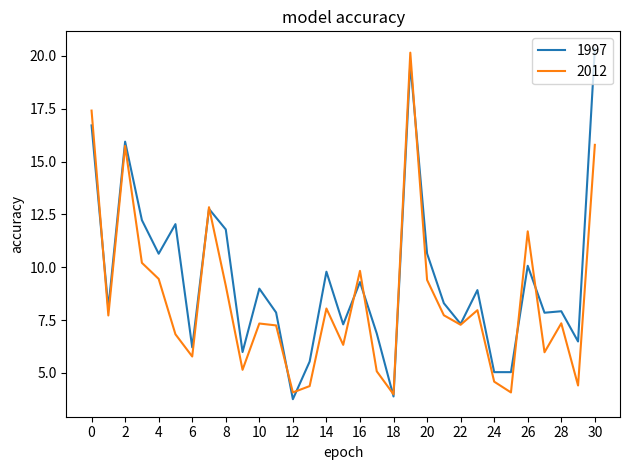

Rank the series by their average value, from lowest to highest.

2012, 1997